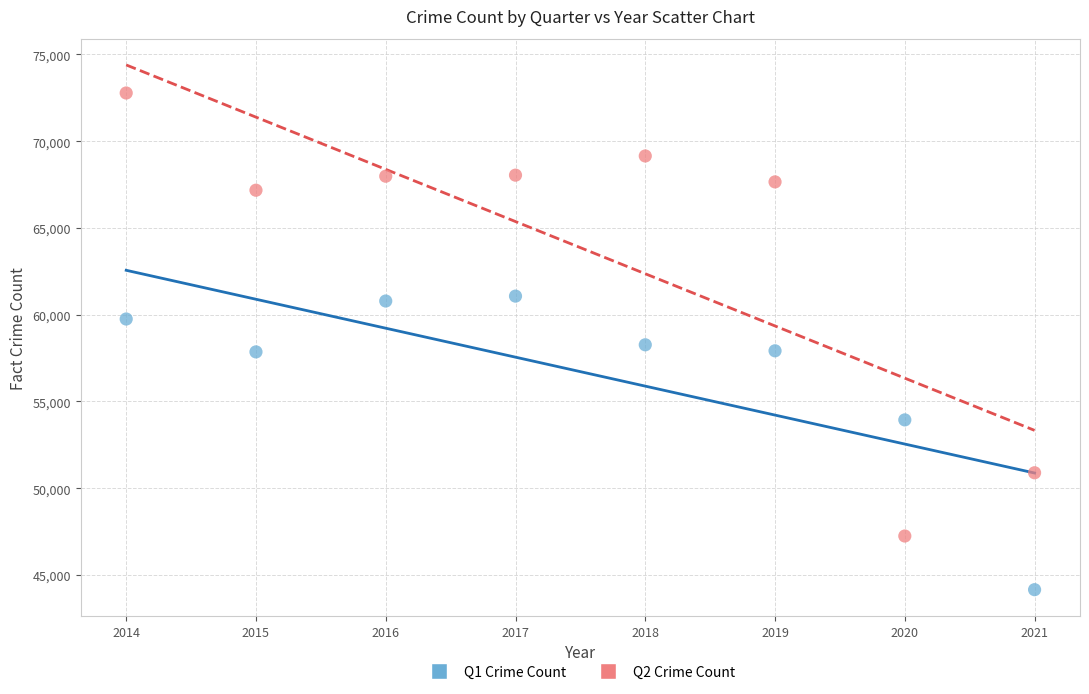

In the Q1 Crime Count series, what Y value is closest to 52613?

53939